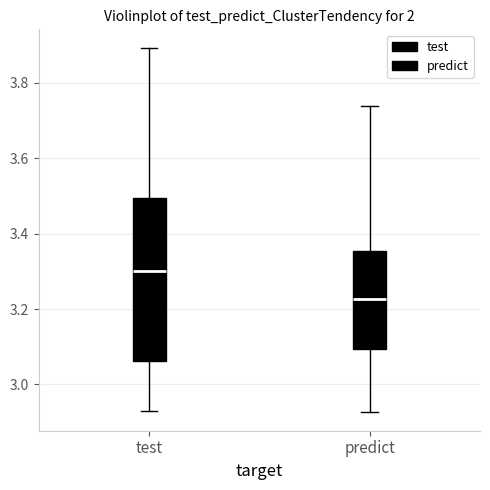

Where does the upper whisker of the box for predict end on the y-axis? The values are not printed on the chart, so give them approximately, as read against the axis.

3.74